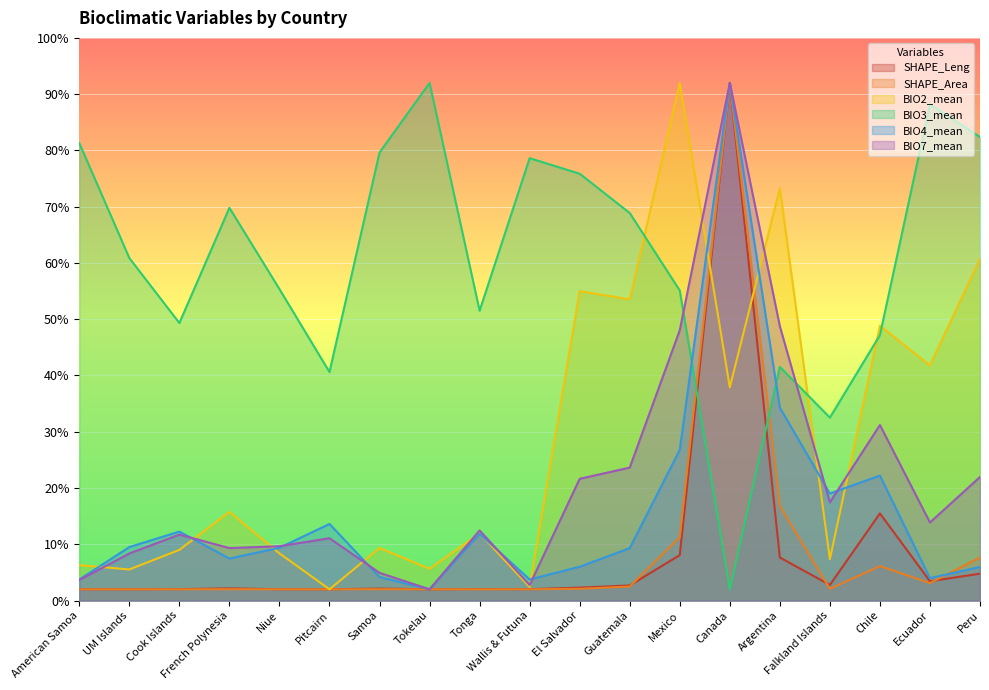

What is the spread (max minus min) of values at Falkland Islands?

30.4